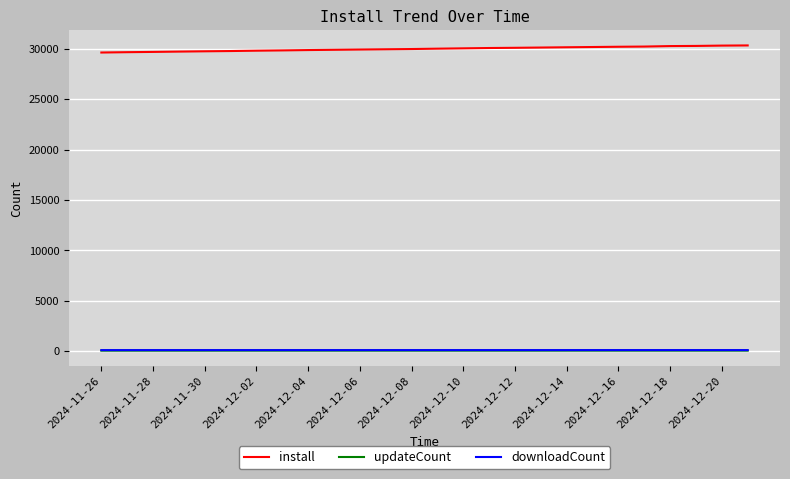

What is the maximum value shown in the chart?

30349